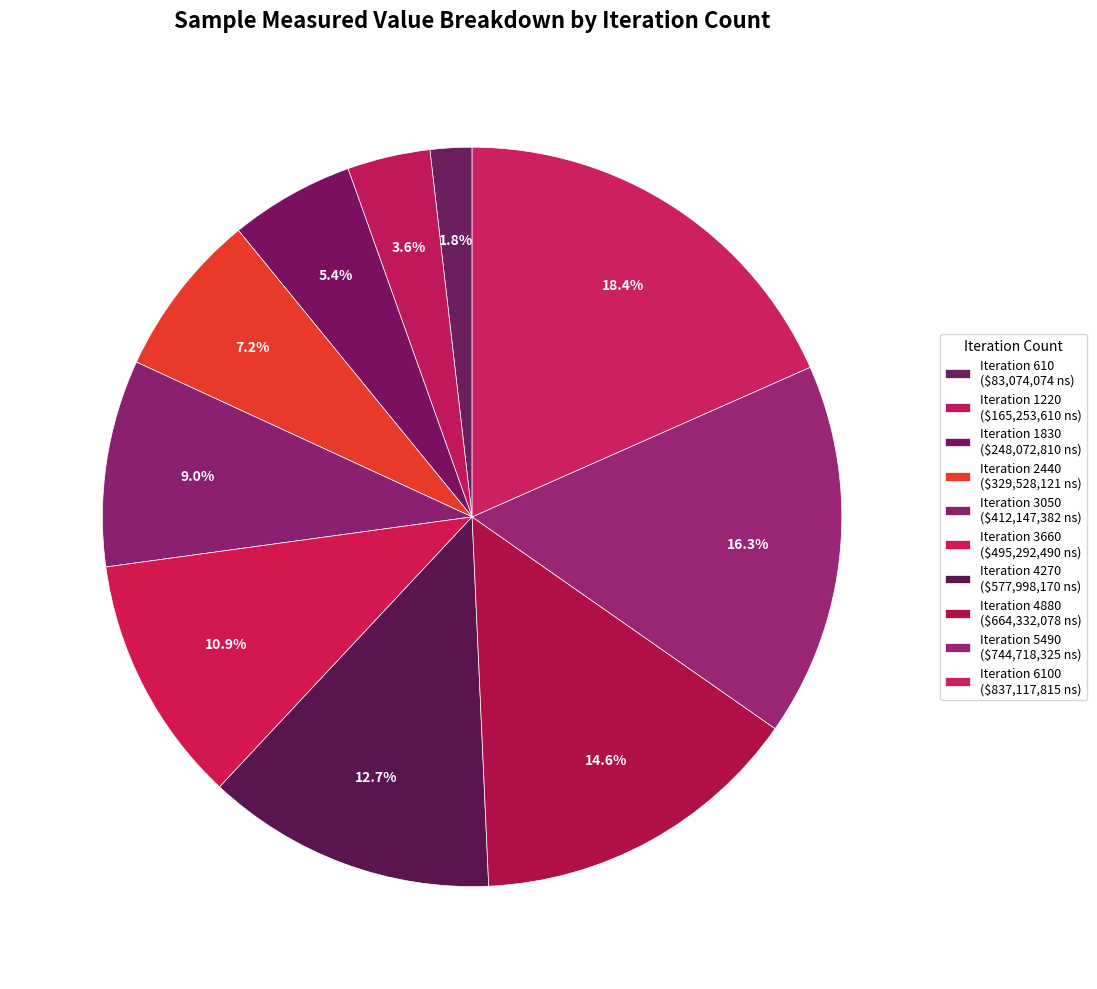

Count the number of slices in the pie.

10